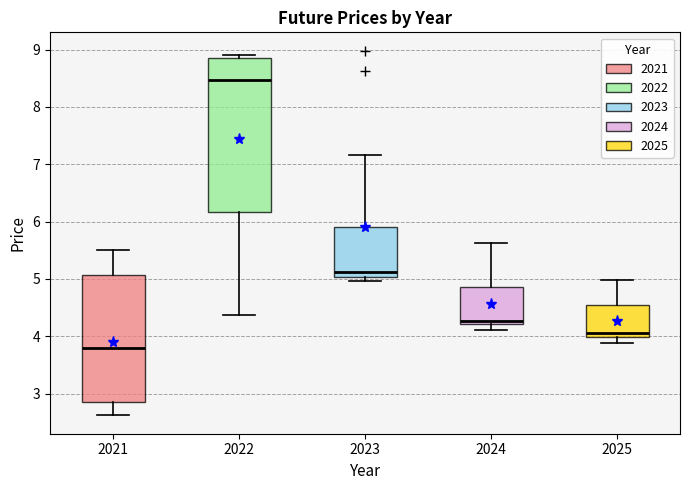

Which box's median line is the lowest?

2021